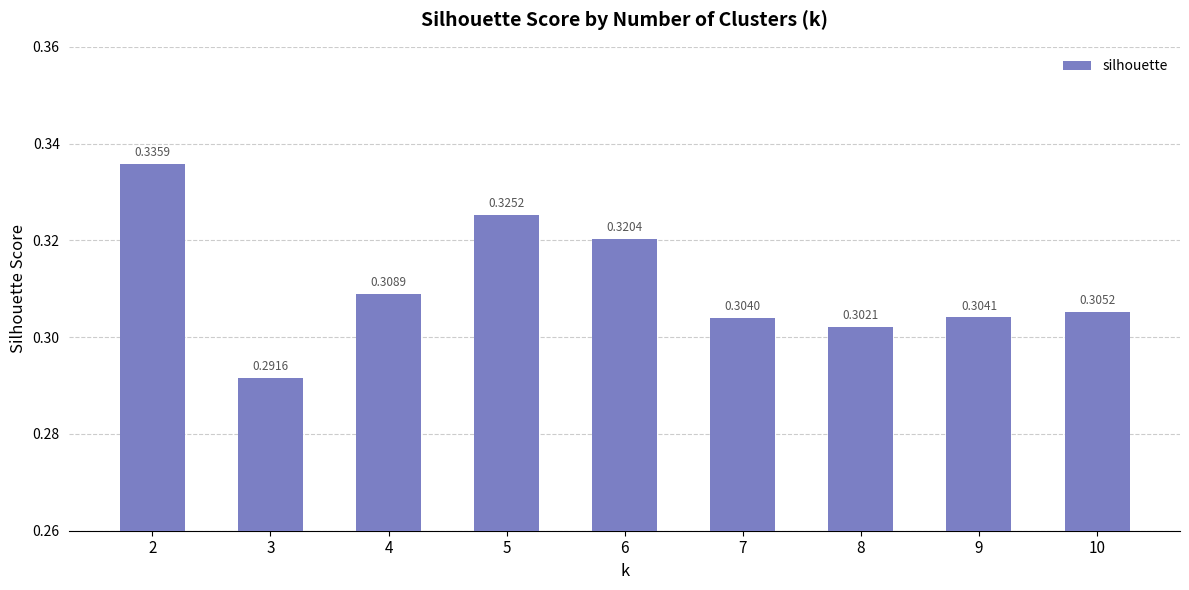

Rank the categories by value from lowest to highest.

3, 8, 7, 9, 10, 4, 6, 5, 2